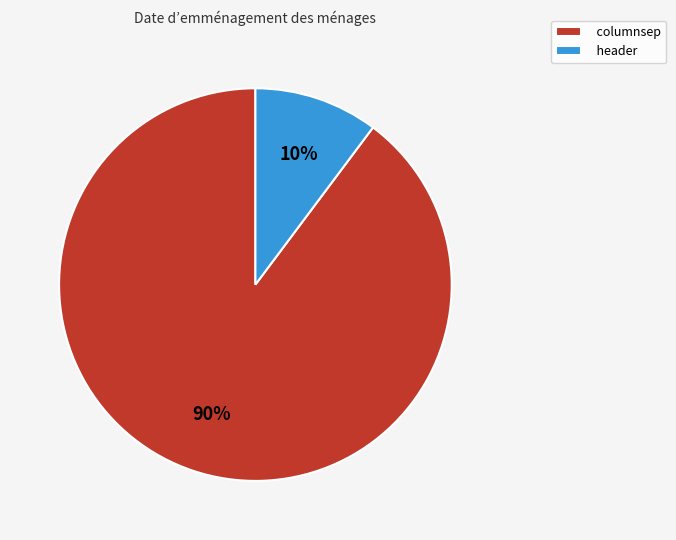

Which category has the smallest portion of the pie?

header